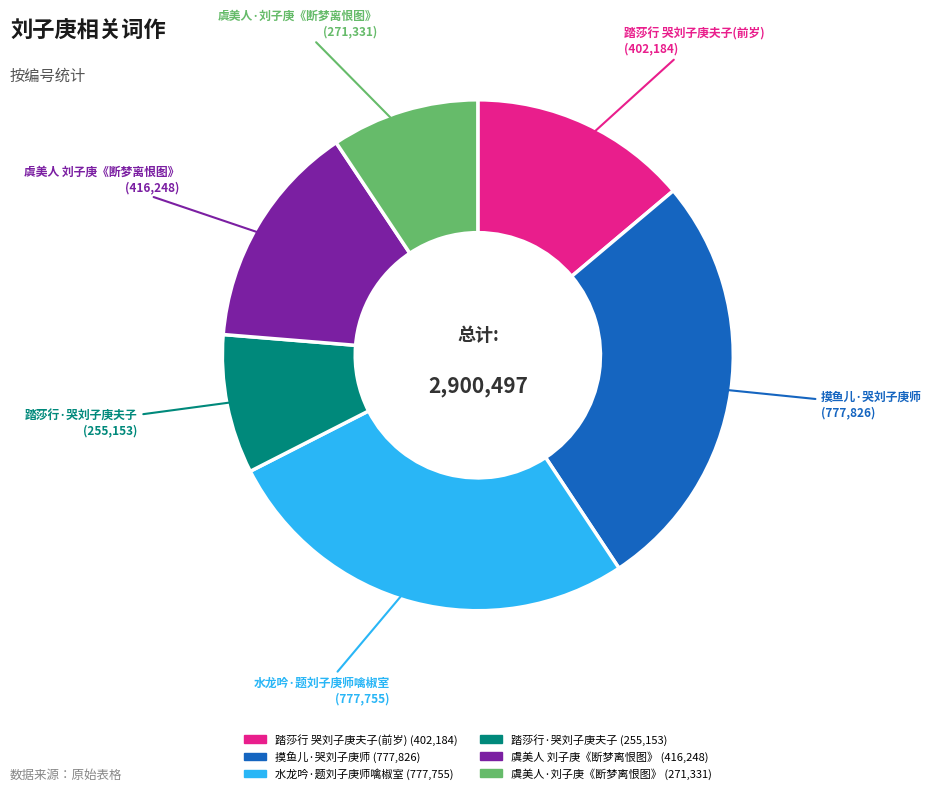

Does any single category account for the majority?

No